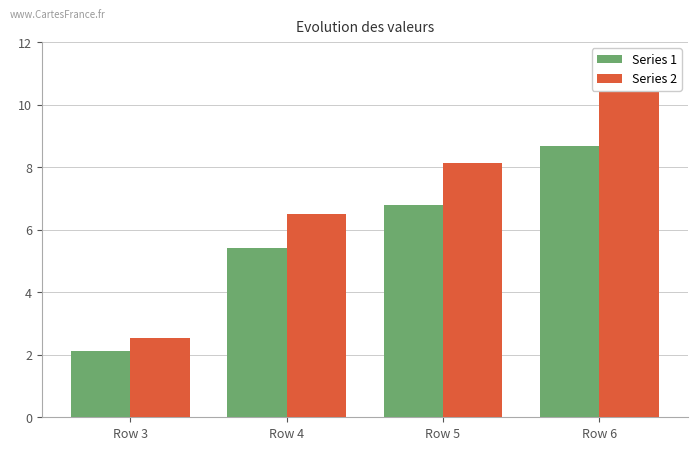

Is it true that Series 2 equals 4.3 at Row 6?

False